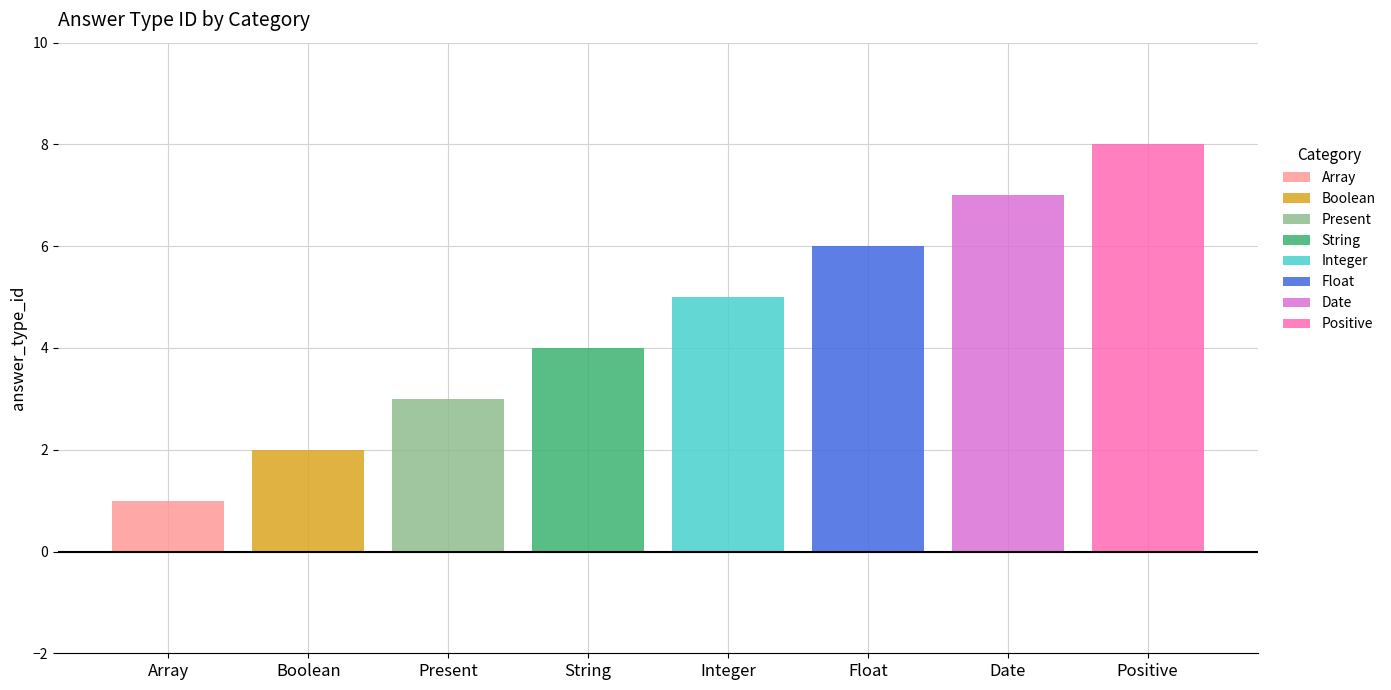

What is the average value?

4